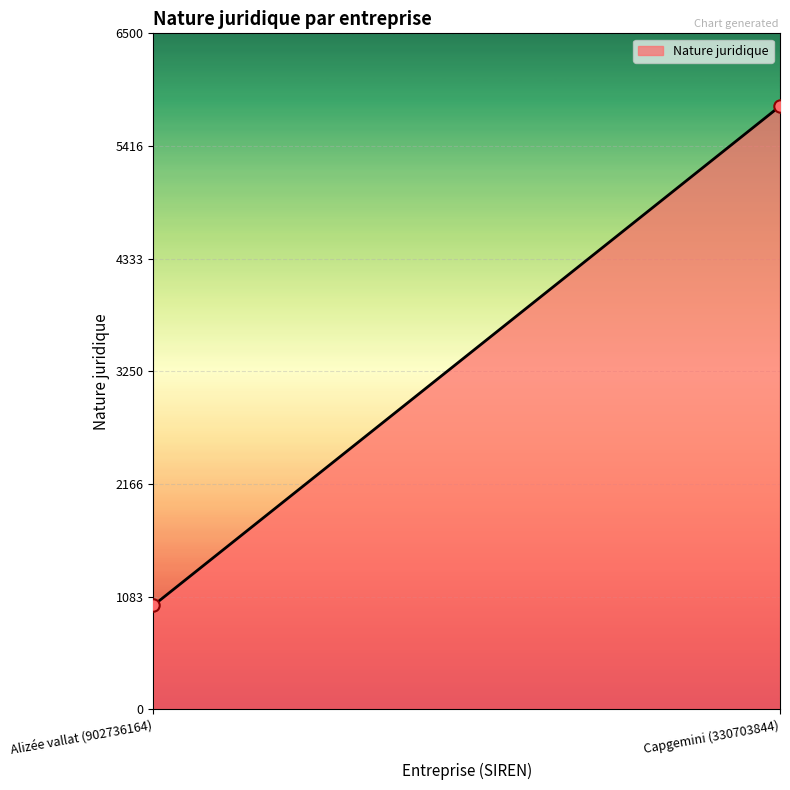

What is the average Y value?

3400